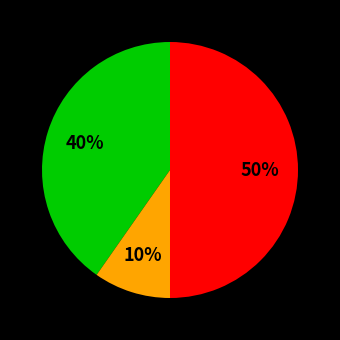

To the nearest percent, what is the difference between the largest and smallest slice percentages?

40%